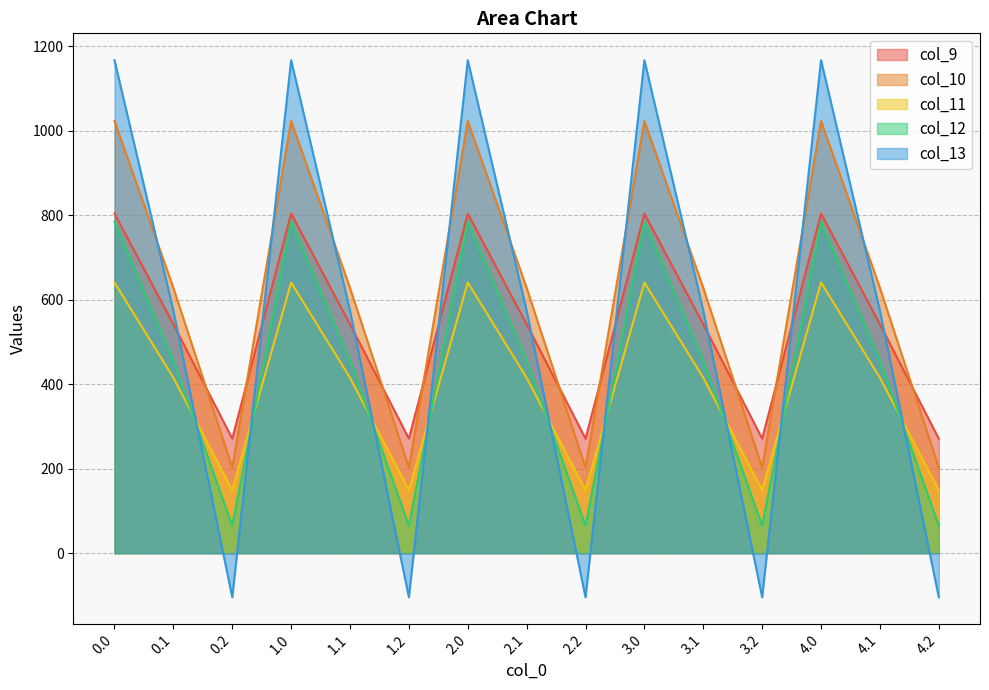

What is the spread (max minus min) of values at 1.0?

526.2